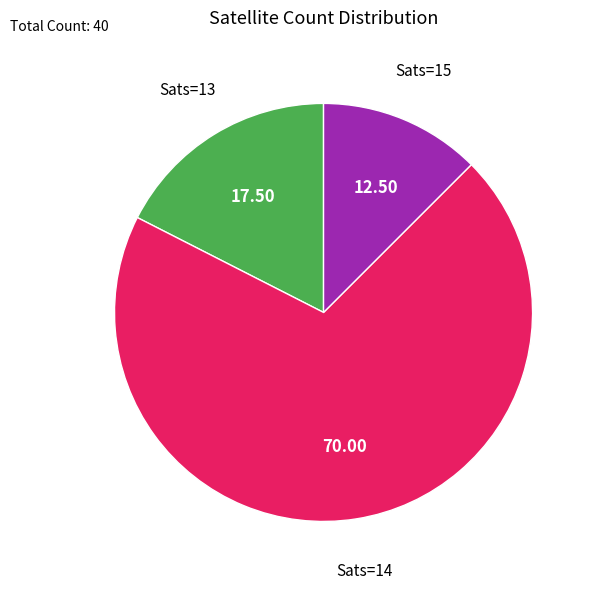

Is there a majority slice in this chart?

Yes